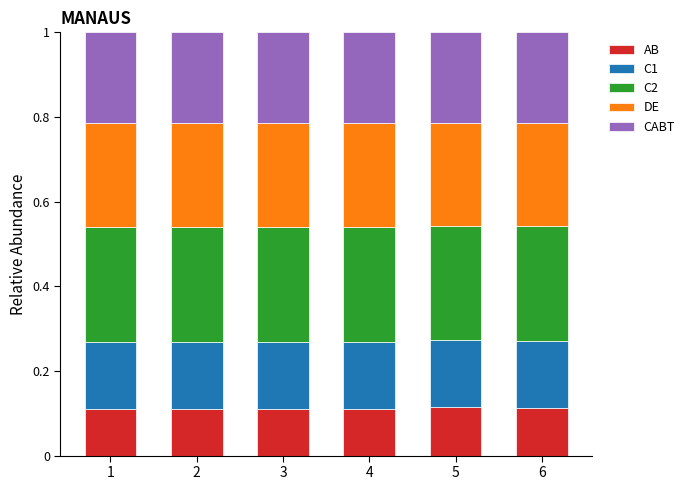

The value of AB at 1 is 0.1. True or false?

True